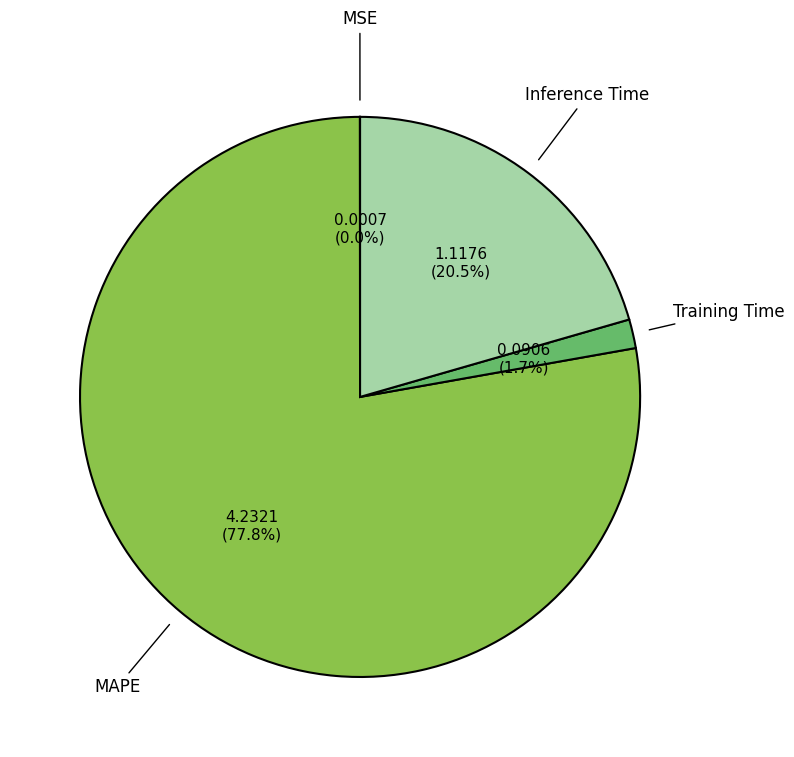

What percentage is NOT represented by MAPE?

22.2%